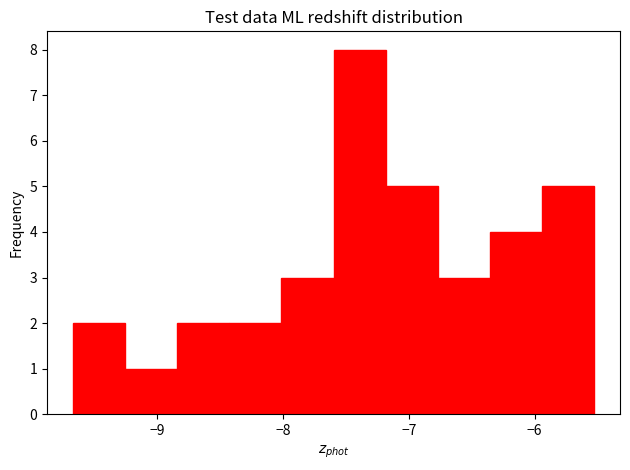

What is the height of the bar covering -9.3 to -8.8 on the x-axis? Neither the bar edges nor the heights are printed on the chart, so give them approximately, as read against the axes.

1